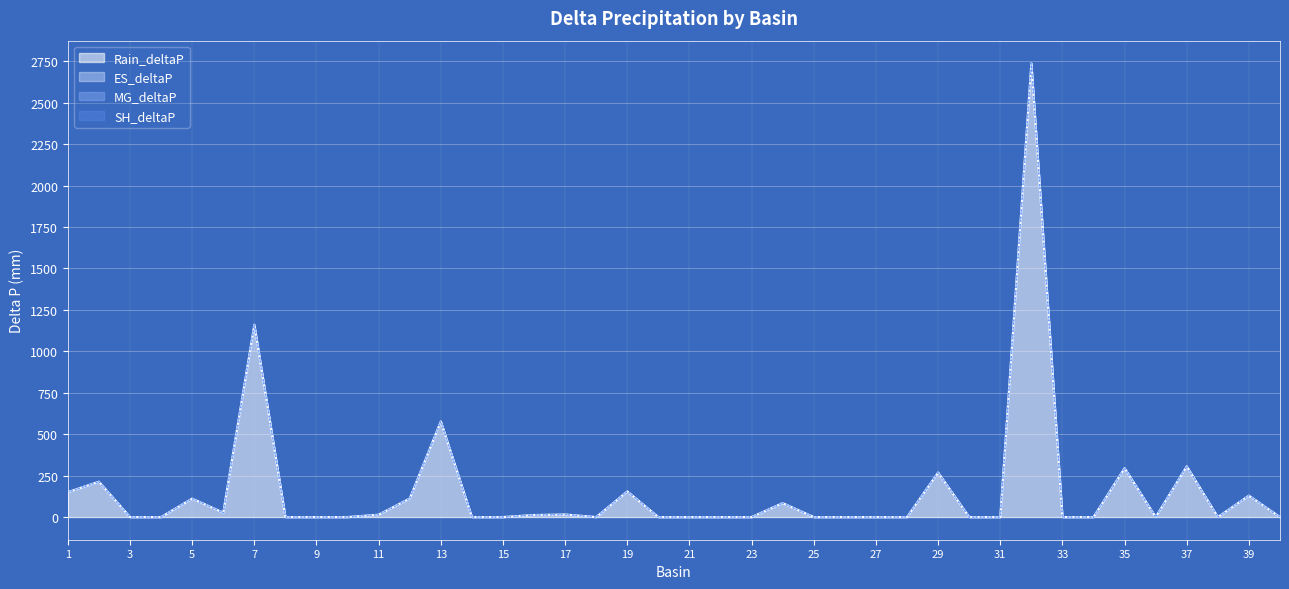

Read the Rain_deltaP value at 6.

26.7